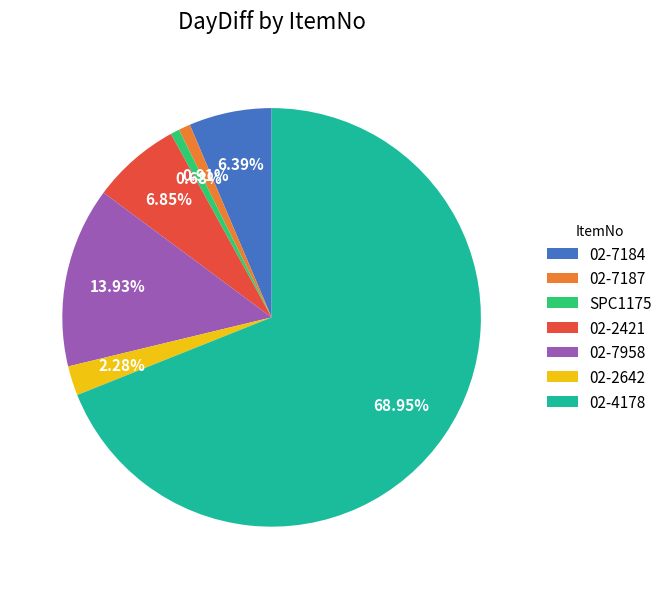

The 02-2421 slice represents 1% of the pie. True or false?

False